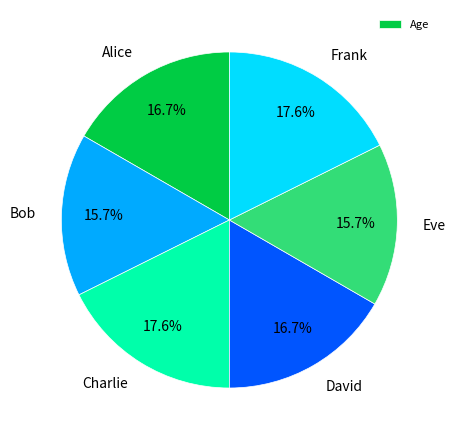

Is the sum of David and Eve greater than half?

No